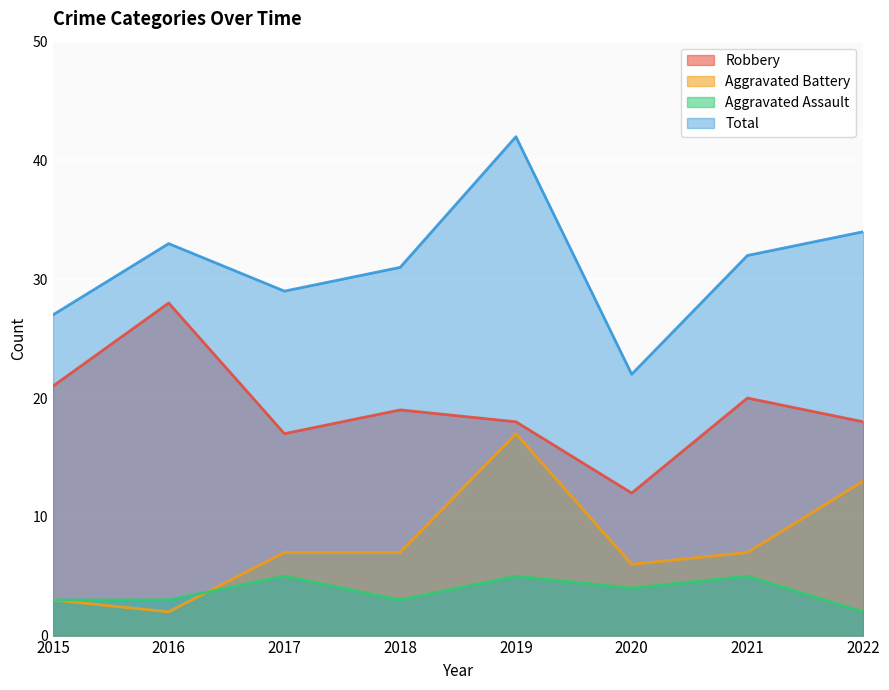

True or false: Total and Robbery cross at least once.

False